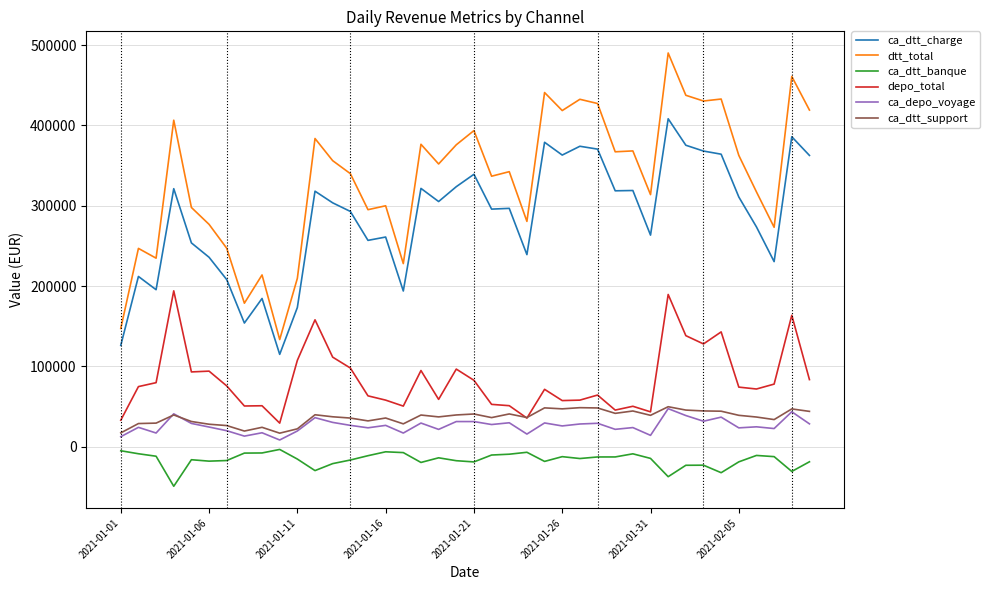

What is the minimum value shown in the chart?

-49196